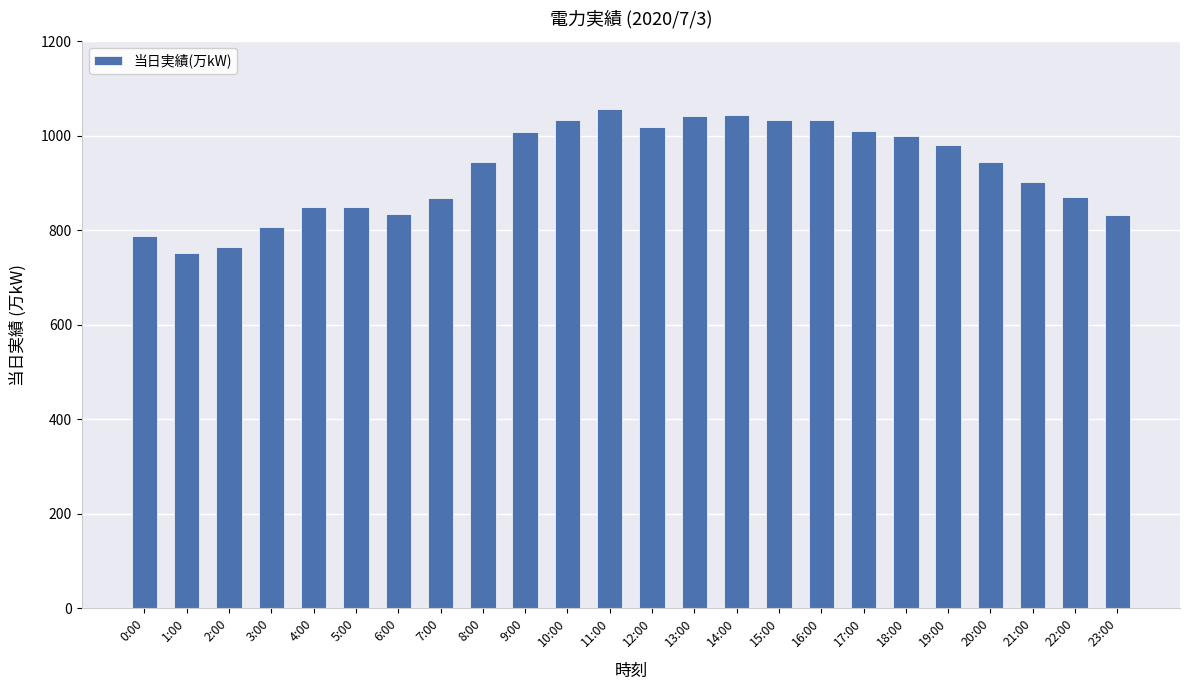

What is the minimum value shown in the chart?

751